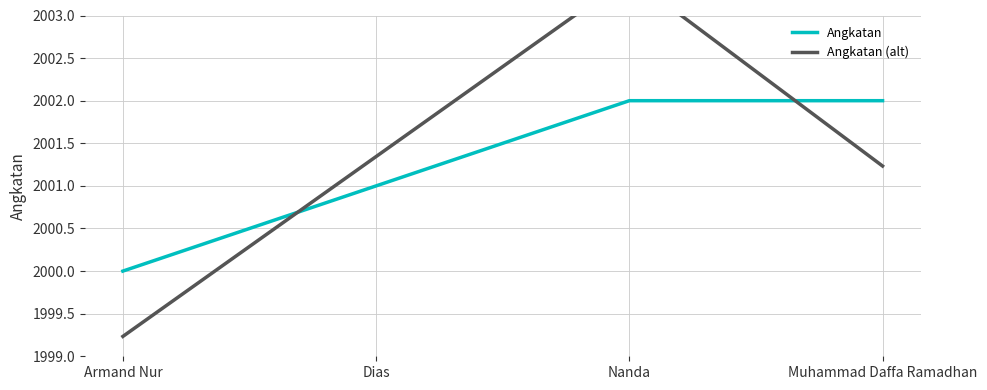

Reading left to right, list all the values displayed in this chart.

Angkatan: 2000.0	2001.0	2002.0	2002.0
Angkatan (alt): 1999.2	2001.3	2003.5	2001.2